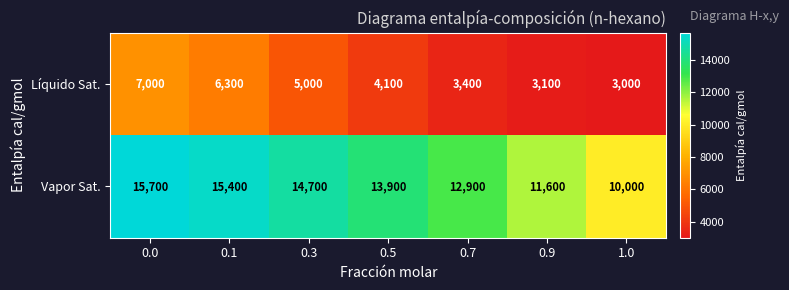

What is the difference between the maximum and minimum values in the Líquido Sat. series?

4000